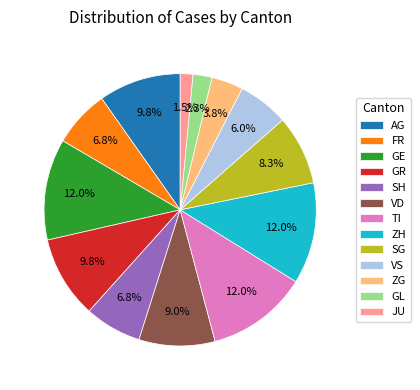

Approximately how many times larger is the value at TI compared to AG?

1.2